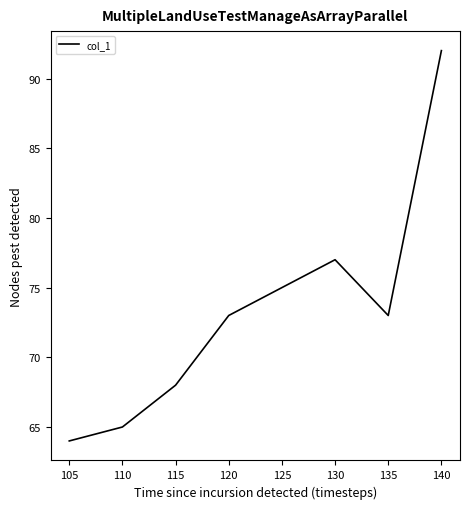

How many categories are shown in the chart?

8